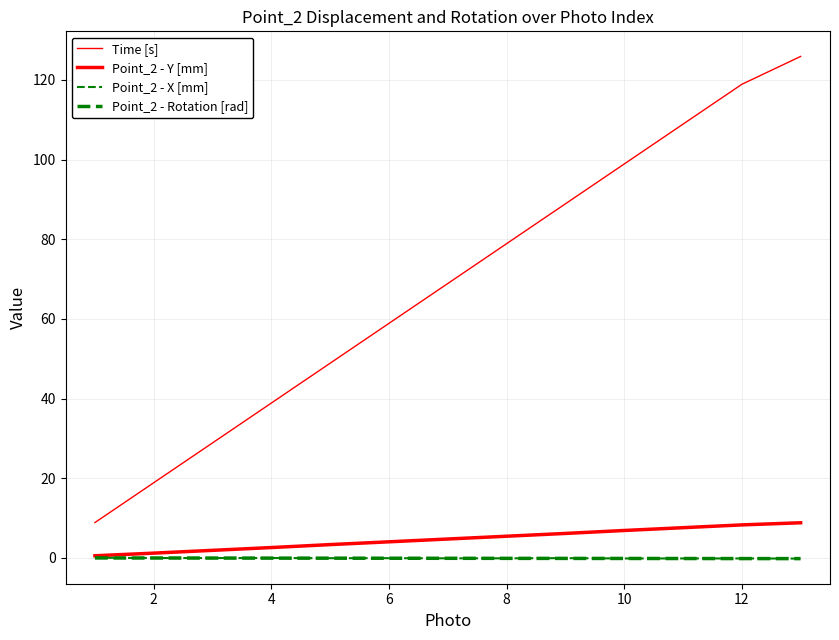

Does the chart display data point markers on the line(s)?

No